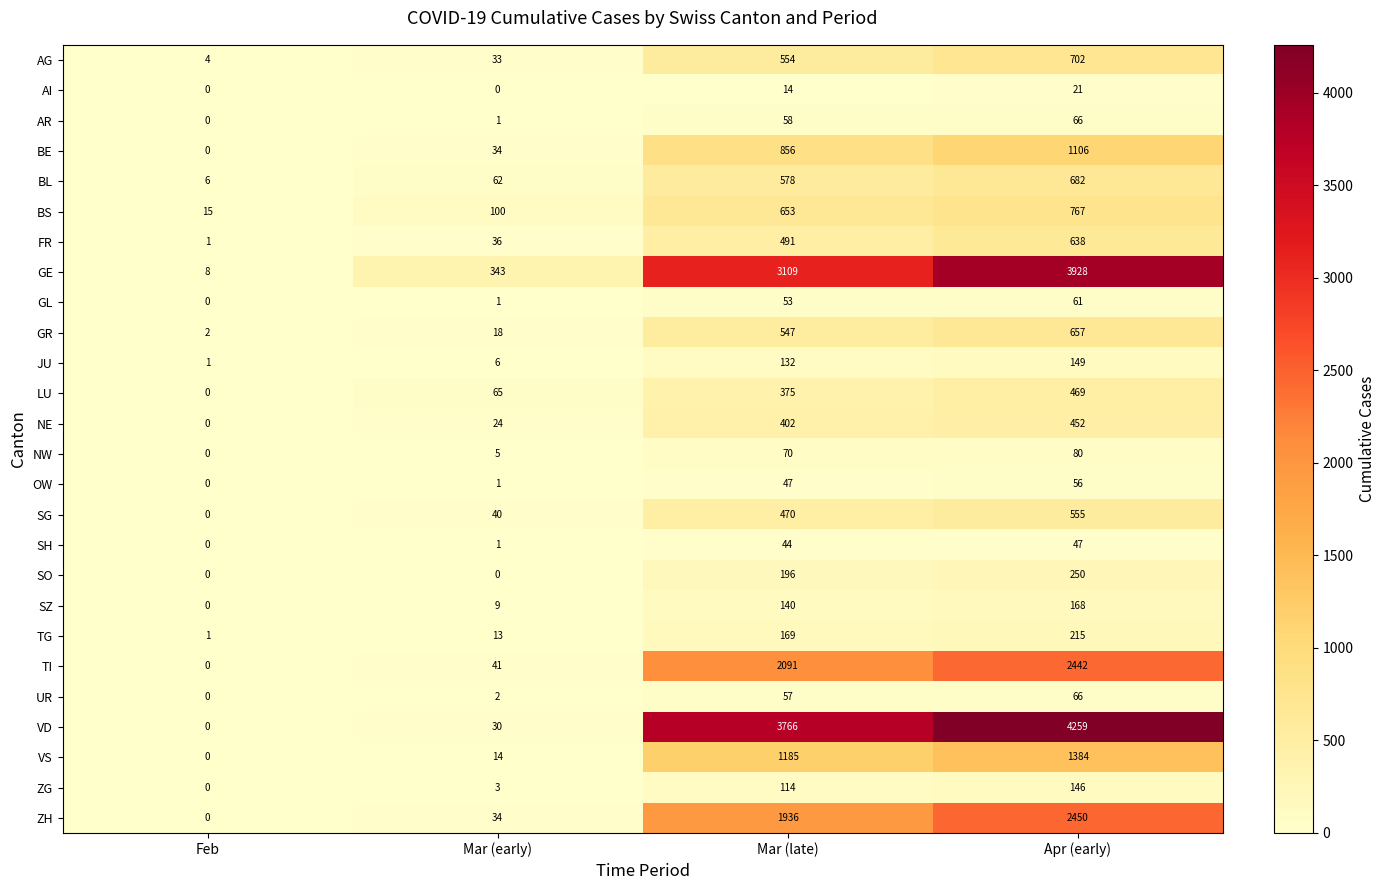

How many categories are shown in the chart?

4